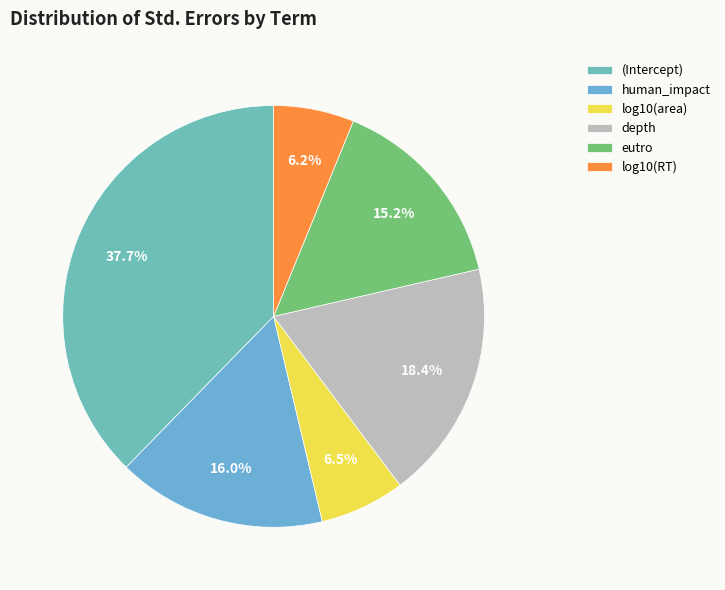

What percentage is NOT represented by (Intercept)?

62.3%